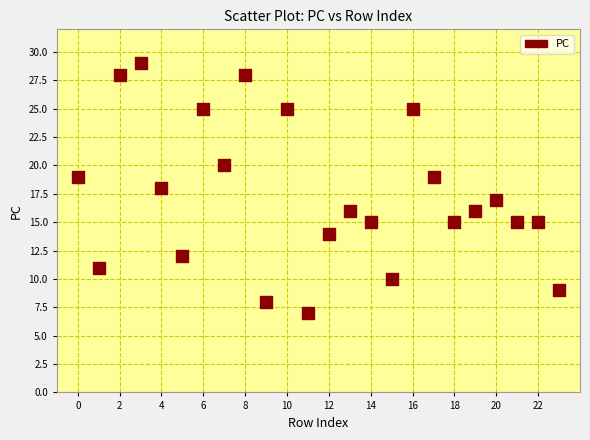

What is the range of Y values (max minus min)?

22